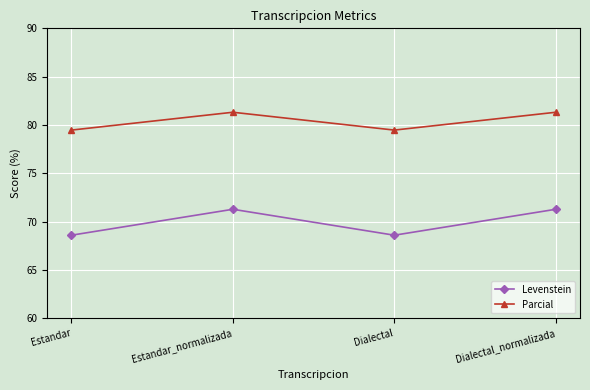

At which label does Levenstein first exceed 71?

Estandar_normalizada